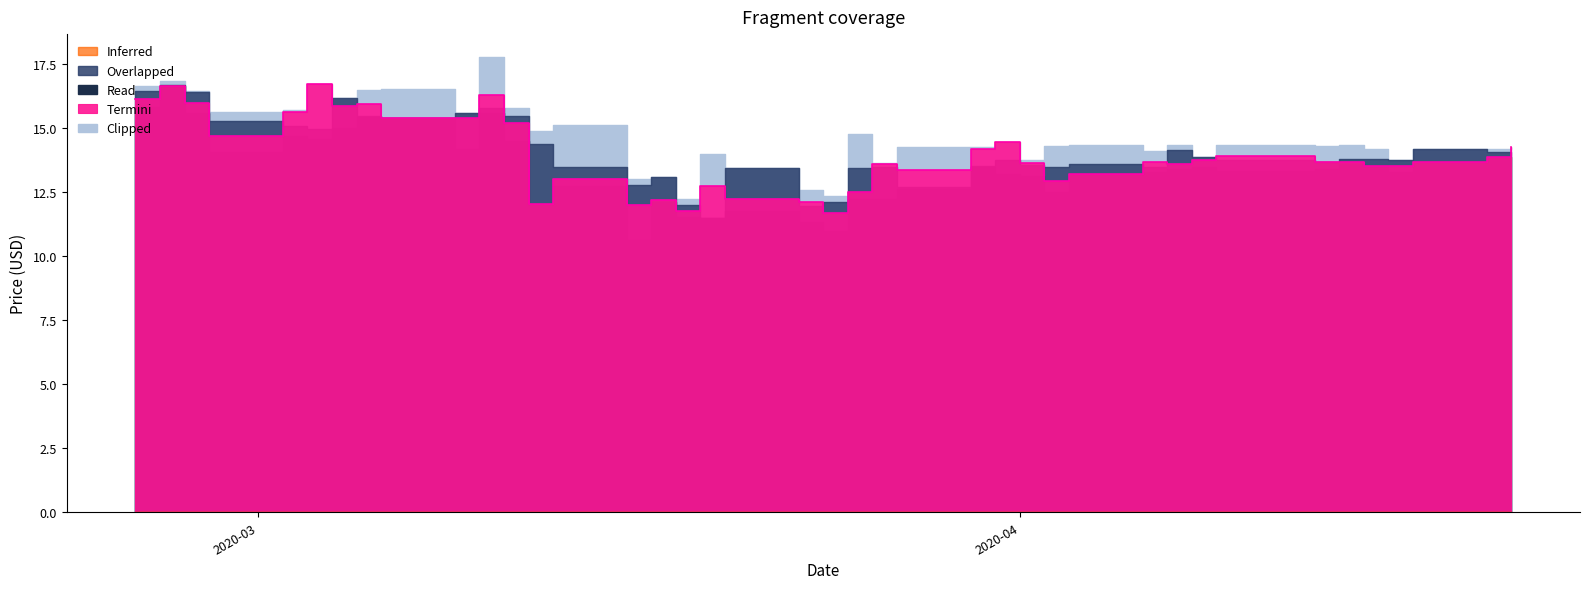

Which series has the largest range (max minus min)?

Read